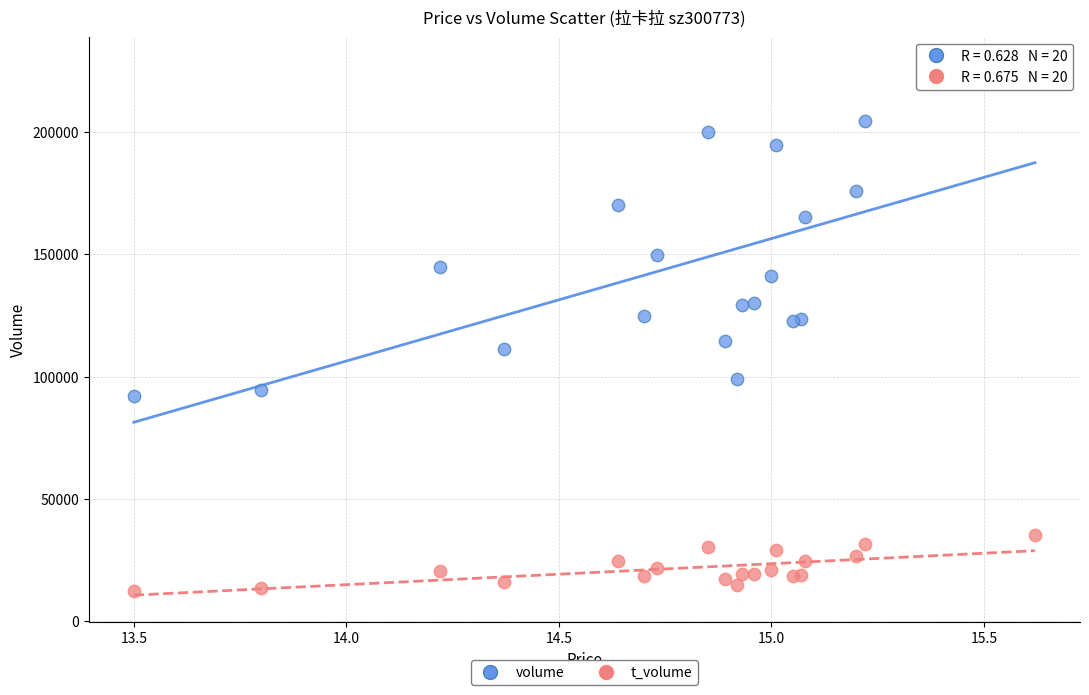

Which series contains the highest Y value?

volume